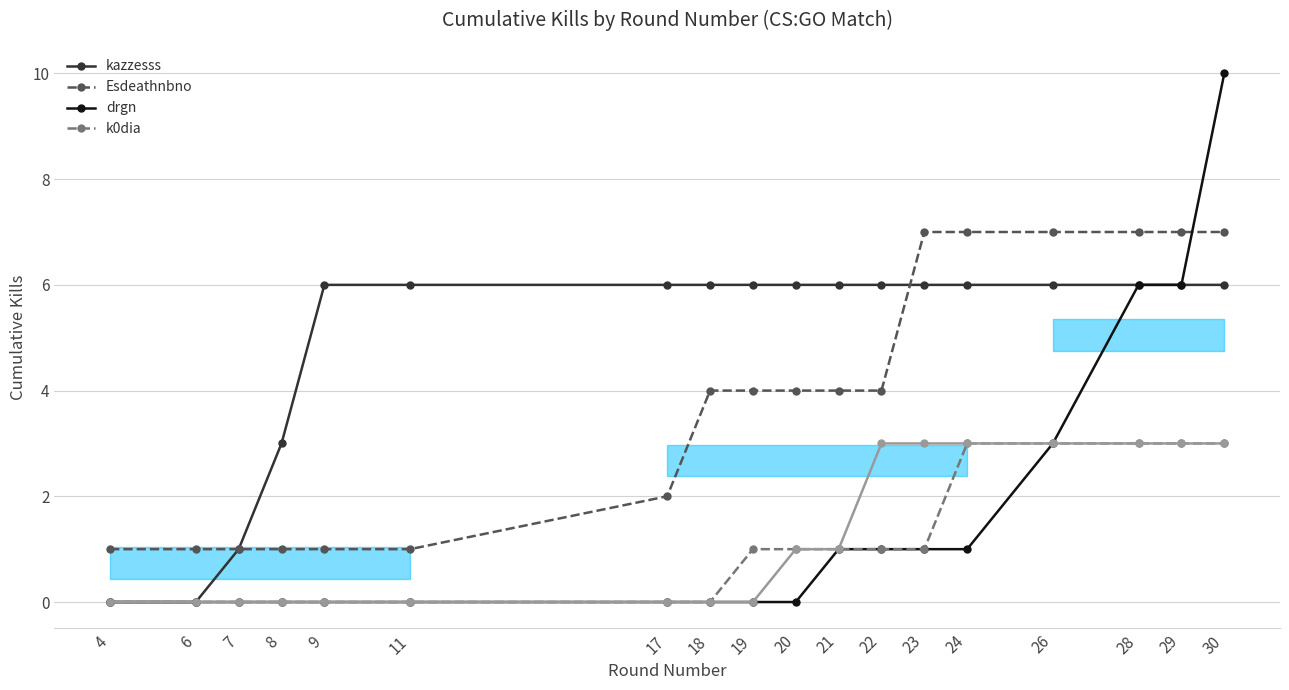

At 7, list the series in order from smallest to largest.

drgn, k0dia, kazzesss, Esdeathnbno